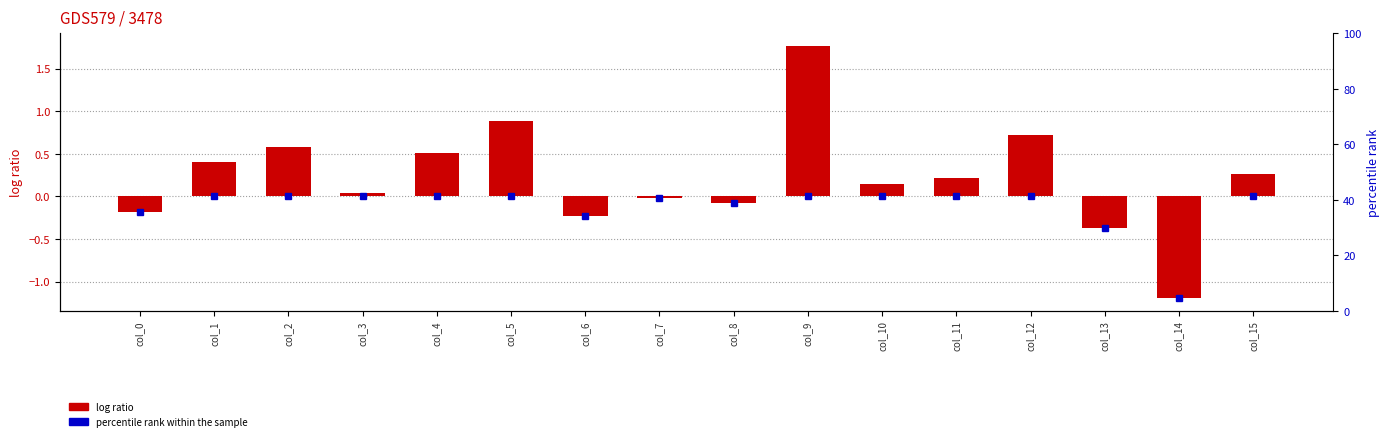

How many data points are less than 0?

6